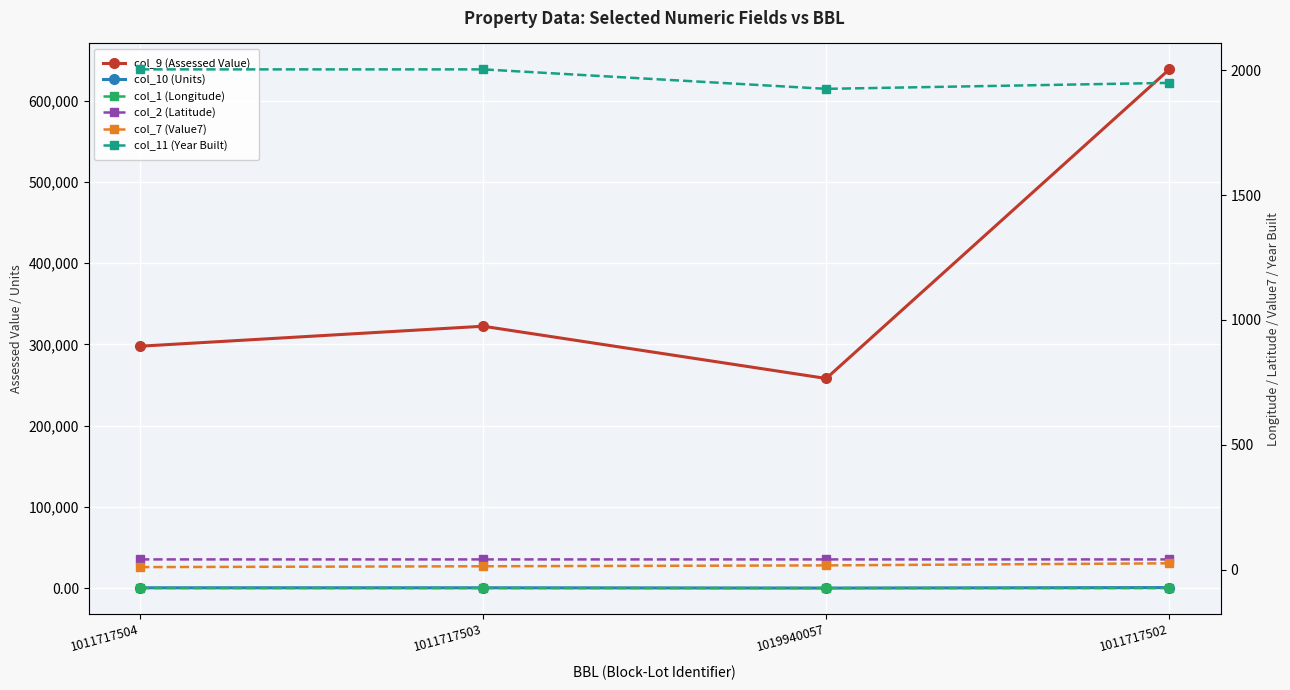

Between 1011717503 and 1019940057, which is larger?

1011717503